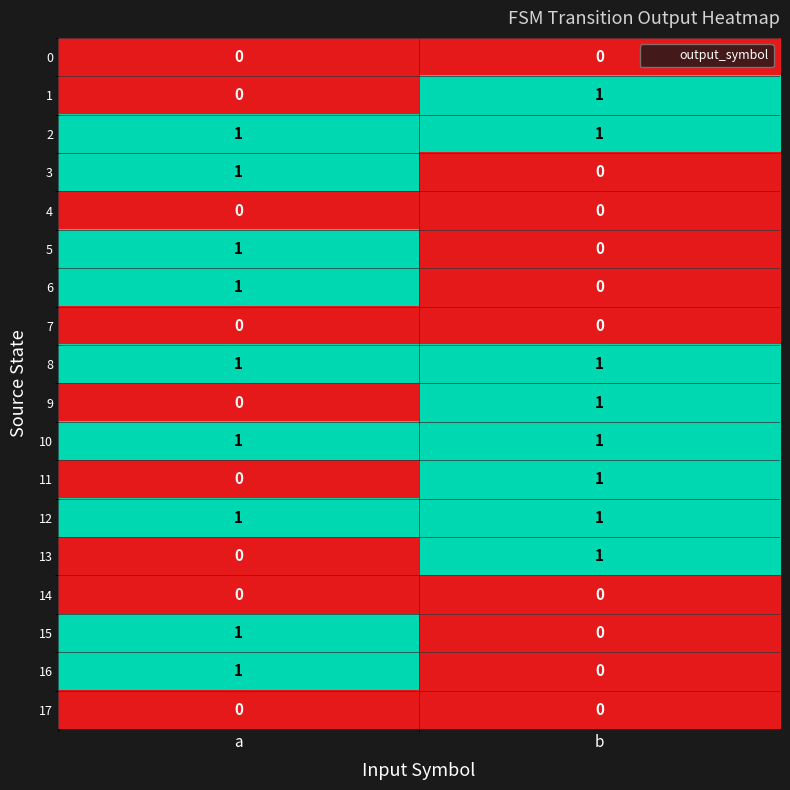

True or false: 12 has a value of 1 at b.

True